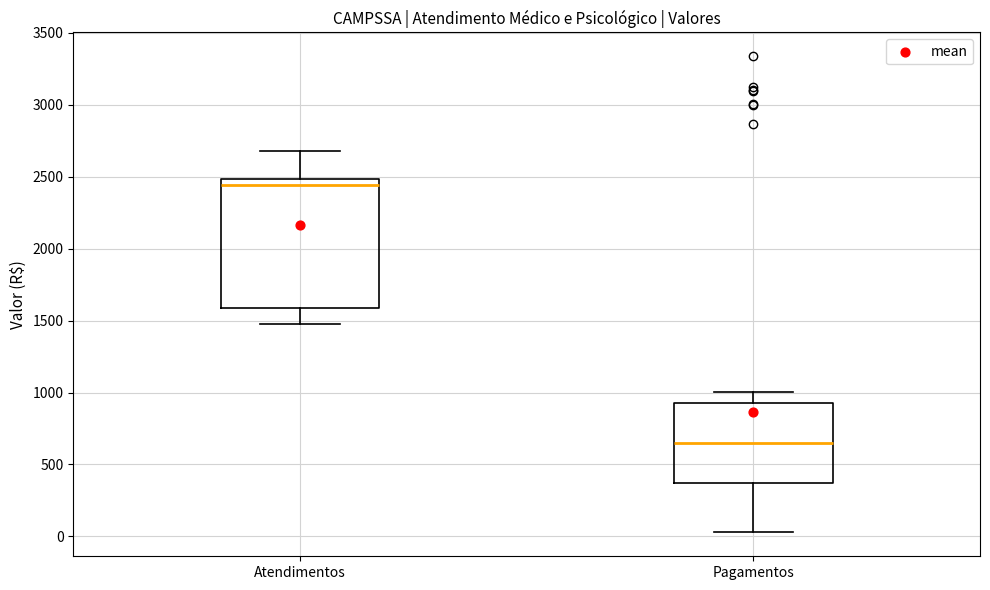

Which box has the lowest median line?

Pagamentos